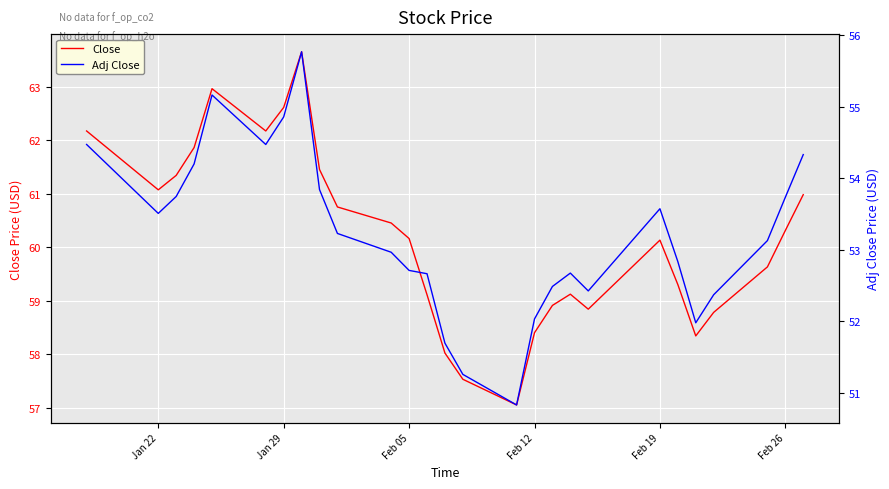

True or false: Close and Adj Close intersect in this chart.

False